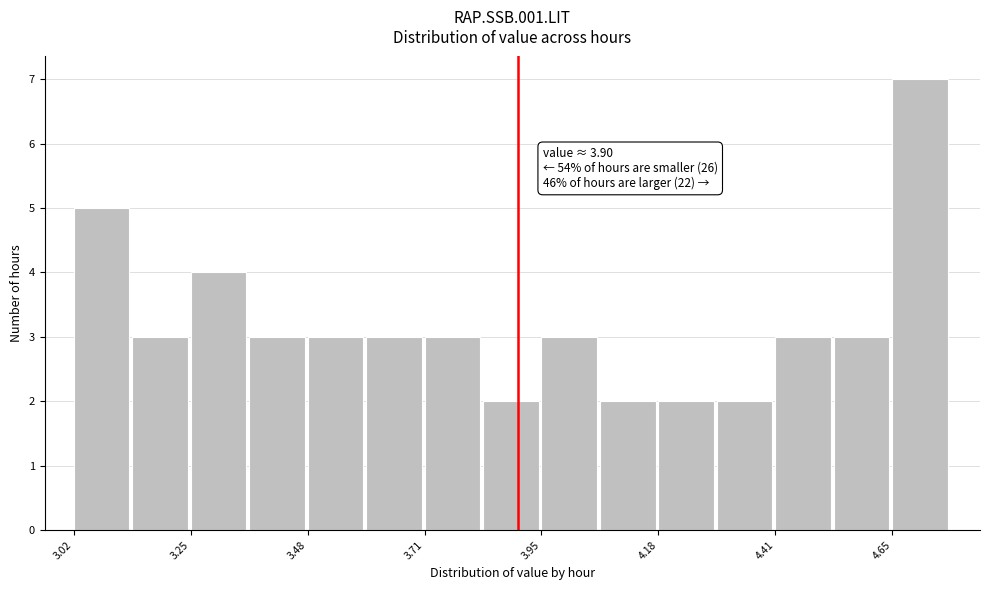

Around what value on the x-axis is the tallest bar? Give the approximate position of its centre, as read against the axis.

4.70